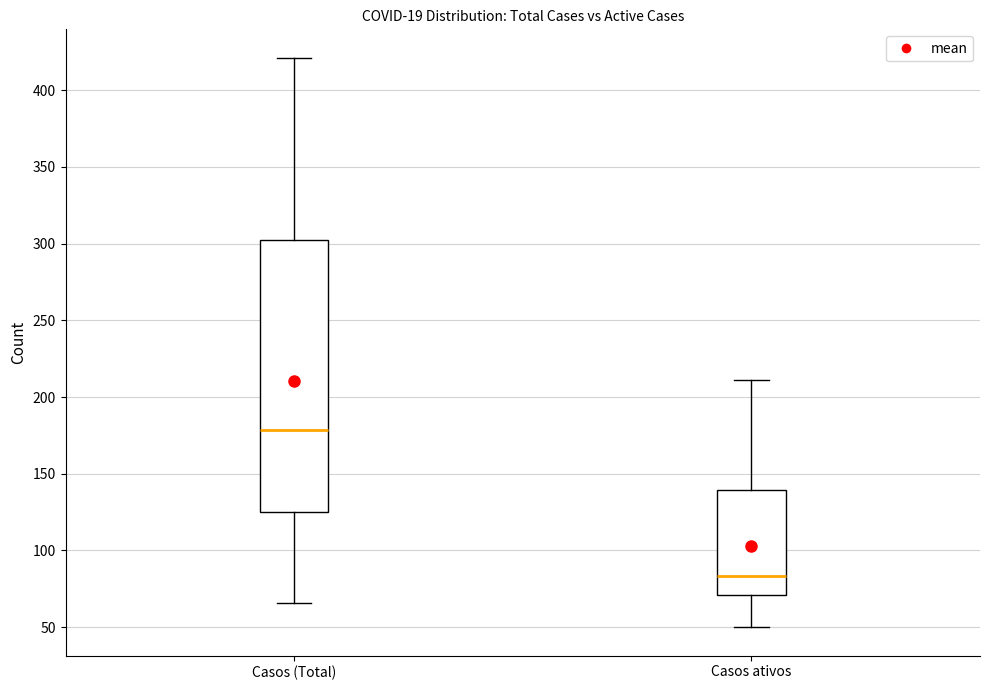

Where is the lower edge of the box for Casos ativos on the y-axis? The values are not printed on the chart, so give them approximately, as read against the axis.

70